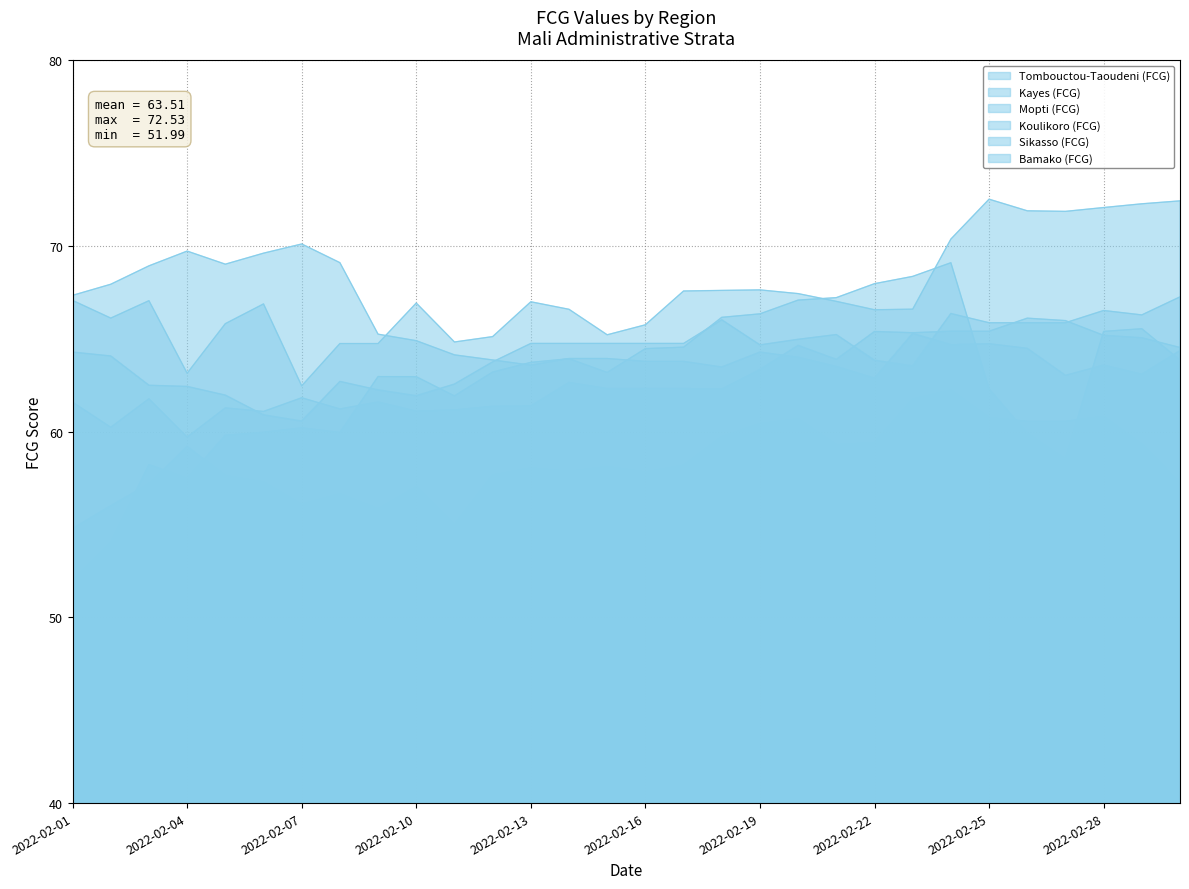

The Tombouctou-Taoudeni (FCG) series shows 65.6 at 2022-03-01. True or false?

True